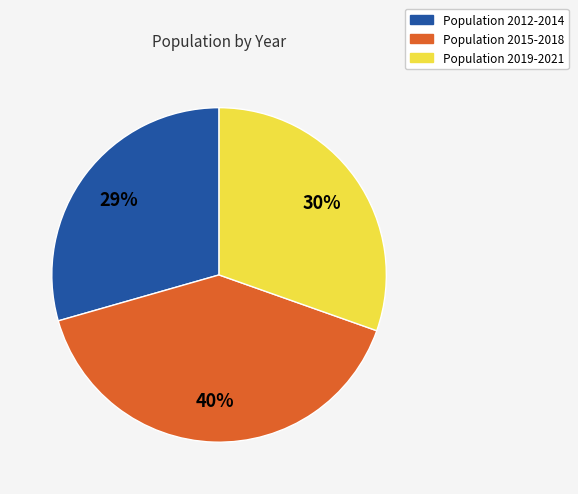

Does any single category account for the majority?

No